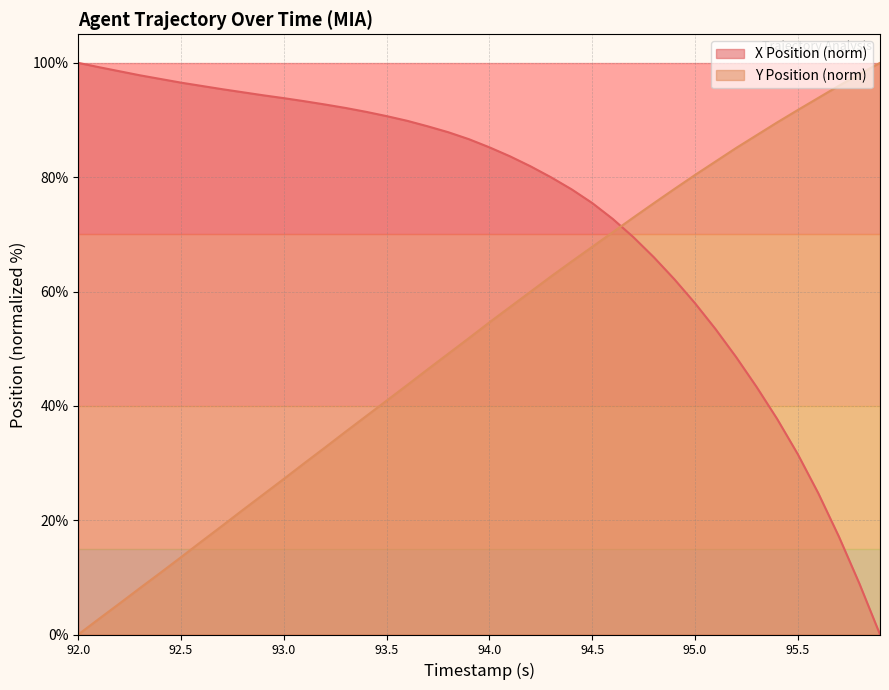

How many intersections are there between X Position and Y Position?

1